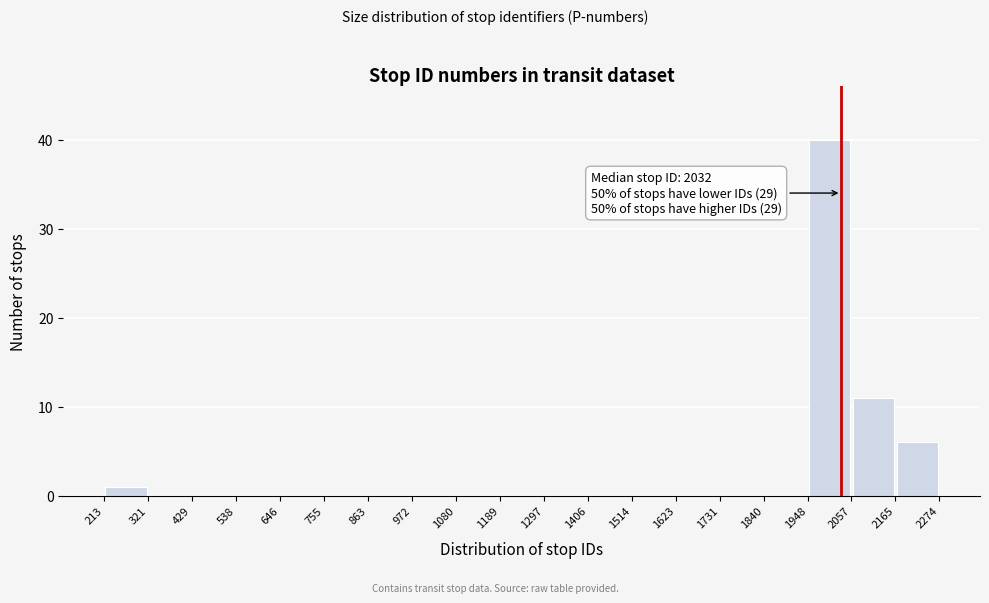

Which range on the x-axis has the tallest bar?

1948 to 2057